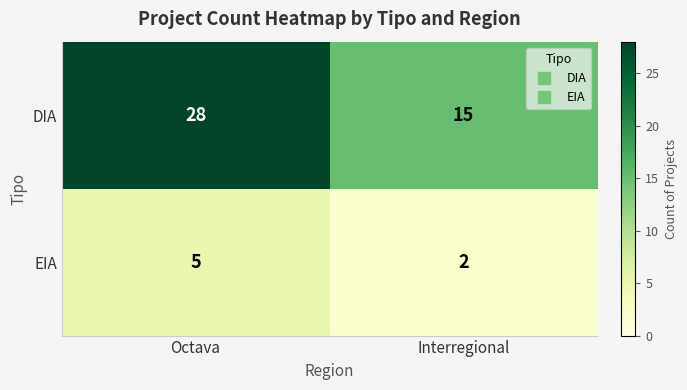

Where is EIA nearest to the value 3?

Interregional